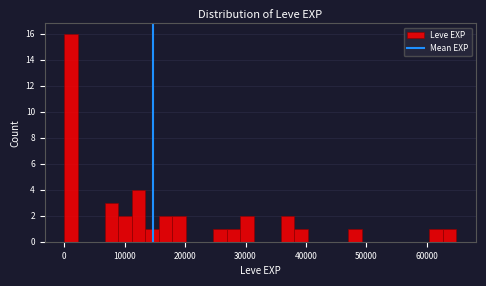

Around what value on the x-axis is the tallest bar? Give the approximate position of its centre, as read against the axis.

1000